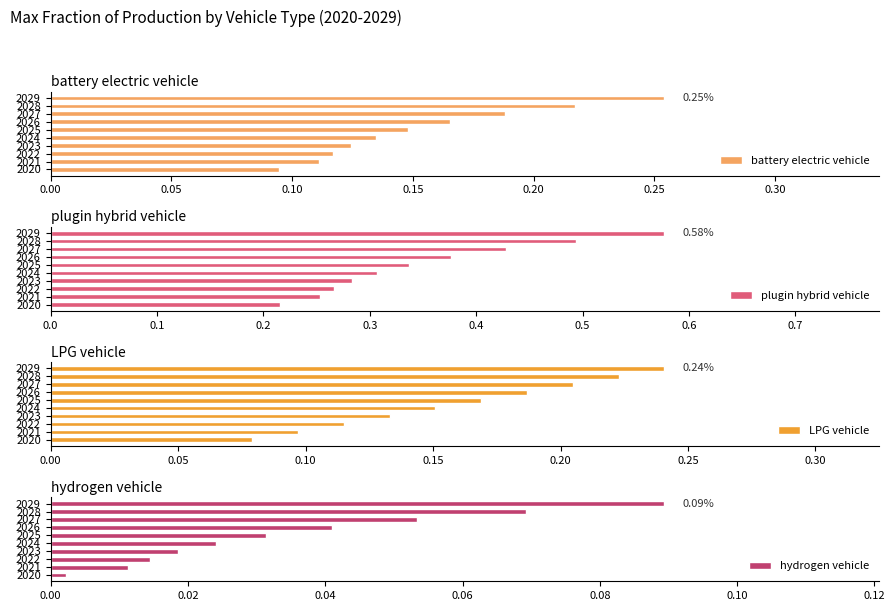

Rank the categories by LPG vehicle value from lowest to highest.

2020, 2021, 2022, 2023, 2024, 2025, 2026, 2027, 2028, 2029